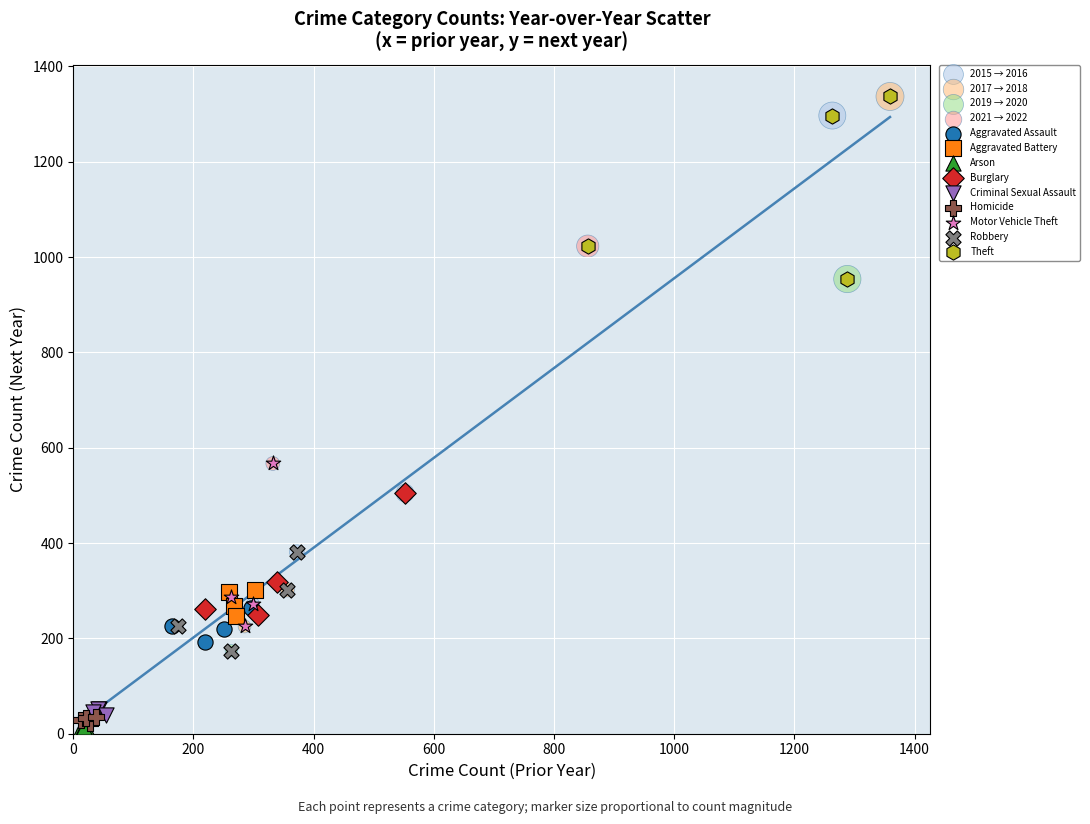

Which series has the widest spread of Y values?

2017 → 2018